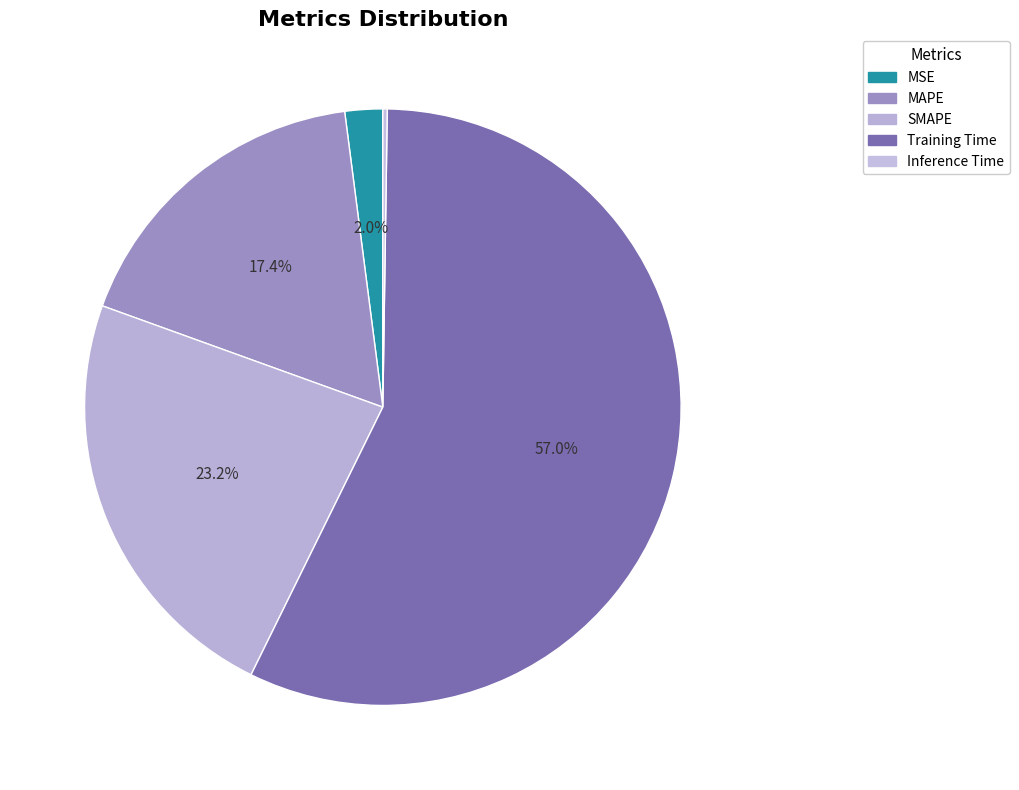

Which has a higher value, SMAPE or MSE?

SMAPE